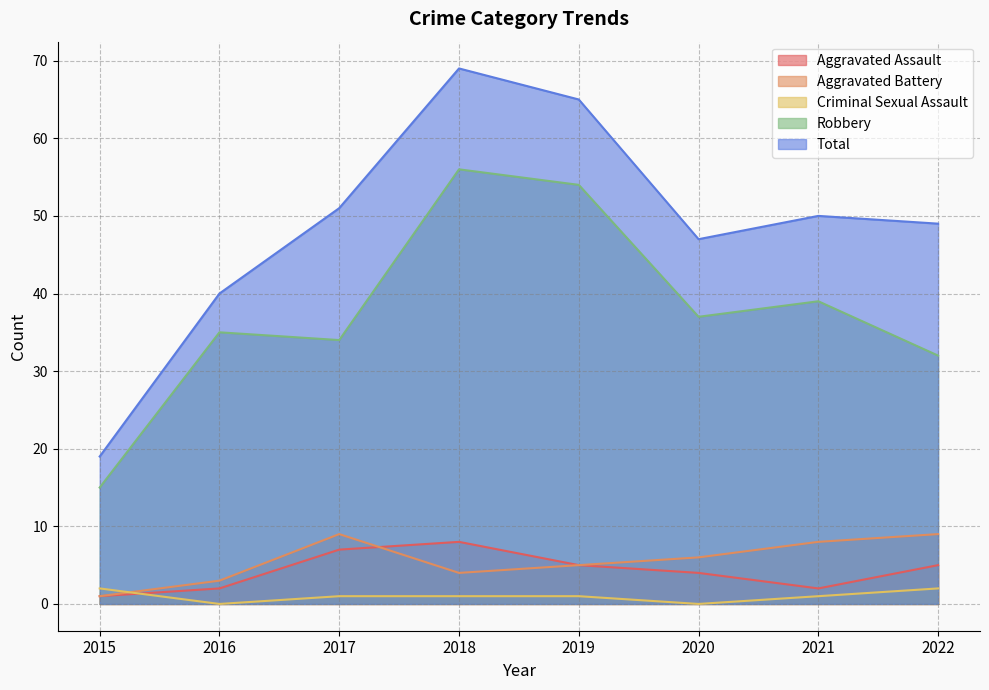

At which label does Total first exceed 50?

2017